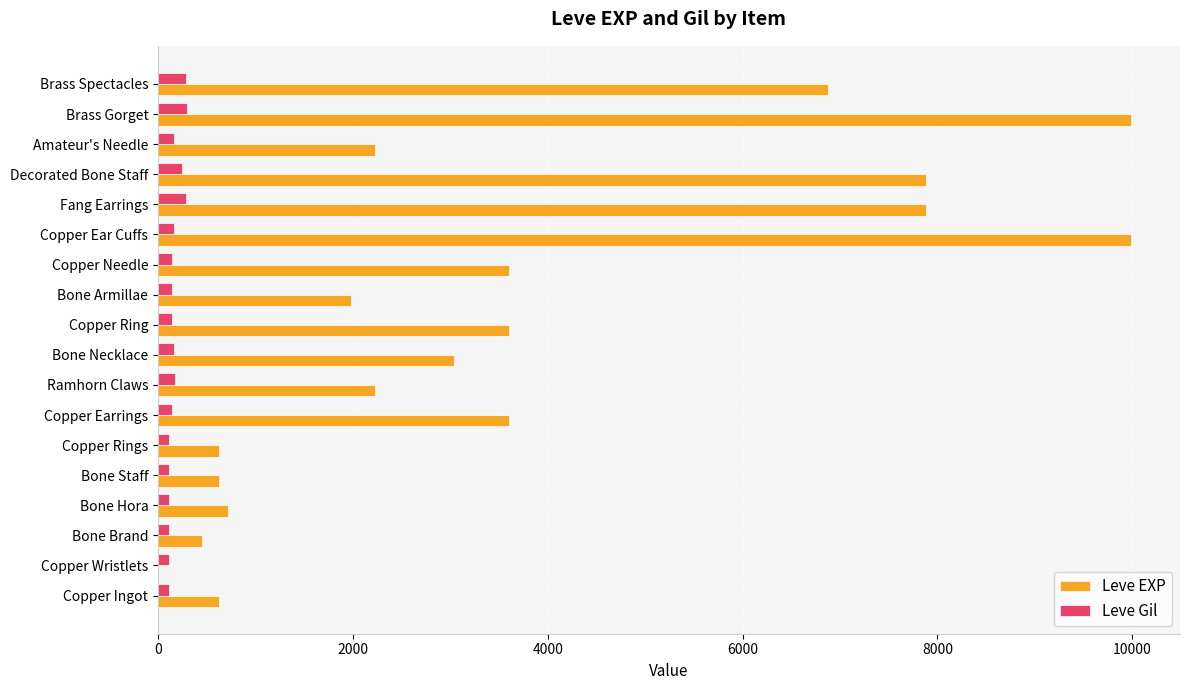

What is the total value across all series at Brass Gorget?

10283